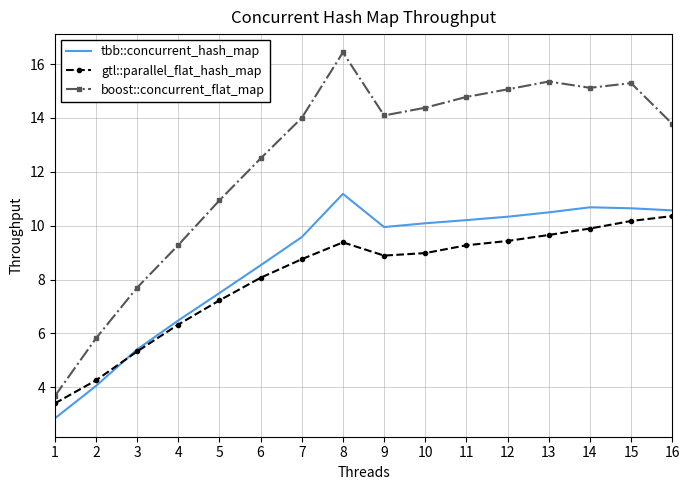

Which series has the largest total across all categories?

boost::concurrent_flat_map